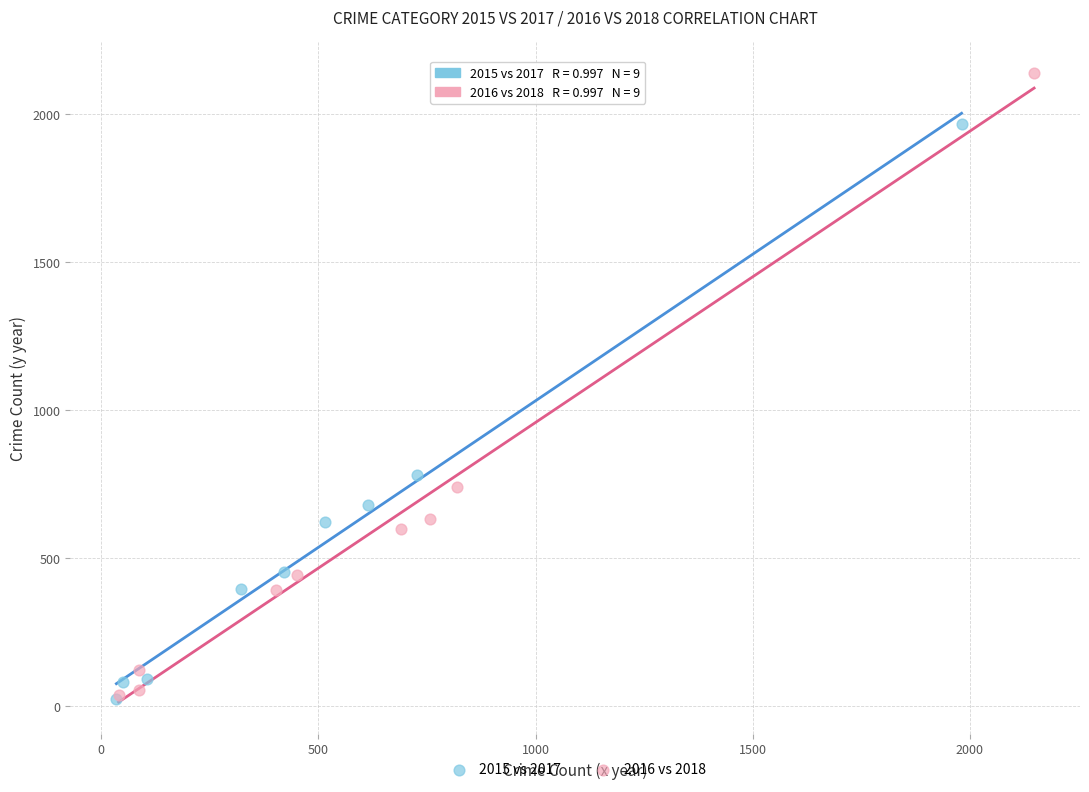

Which series has the largest Y range (max minus min)?

2016 vs 2018